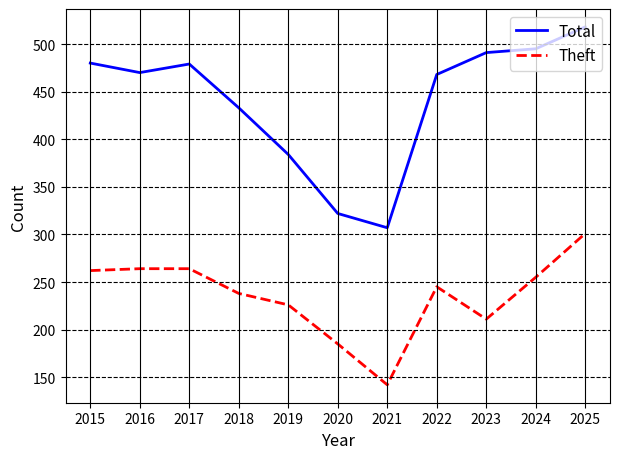

Is this an area chart (filled region under the line)?

No